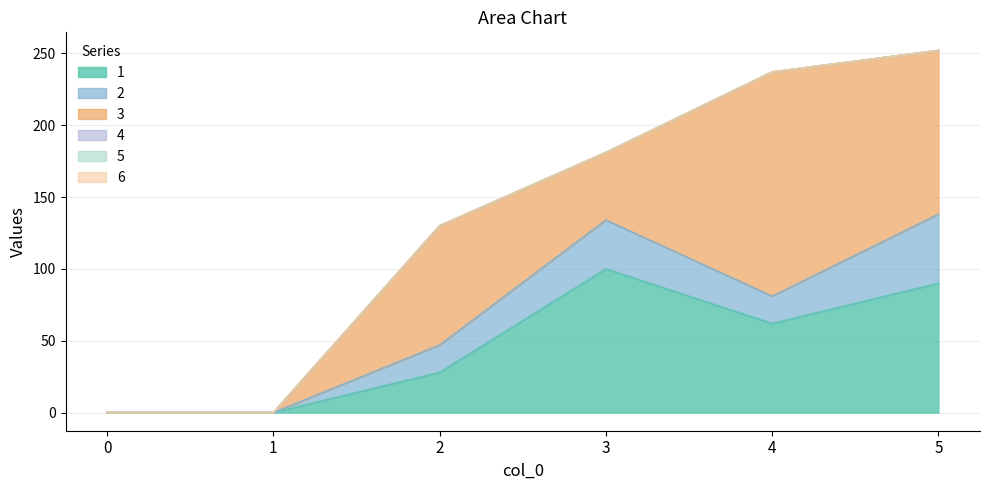

What is the total value across all series at 3?

181